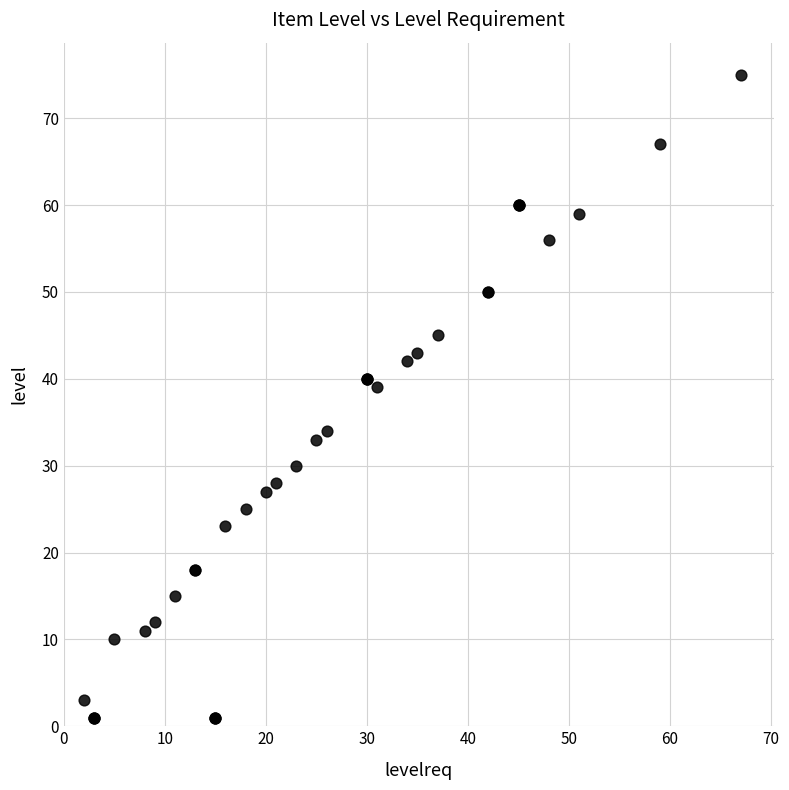

What Y value in the scatter plot is closest to 38?

39